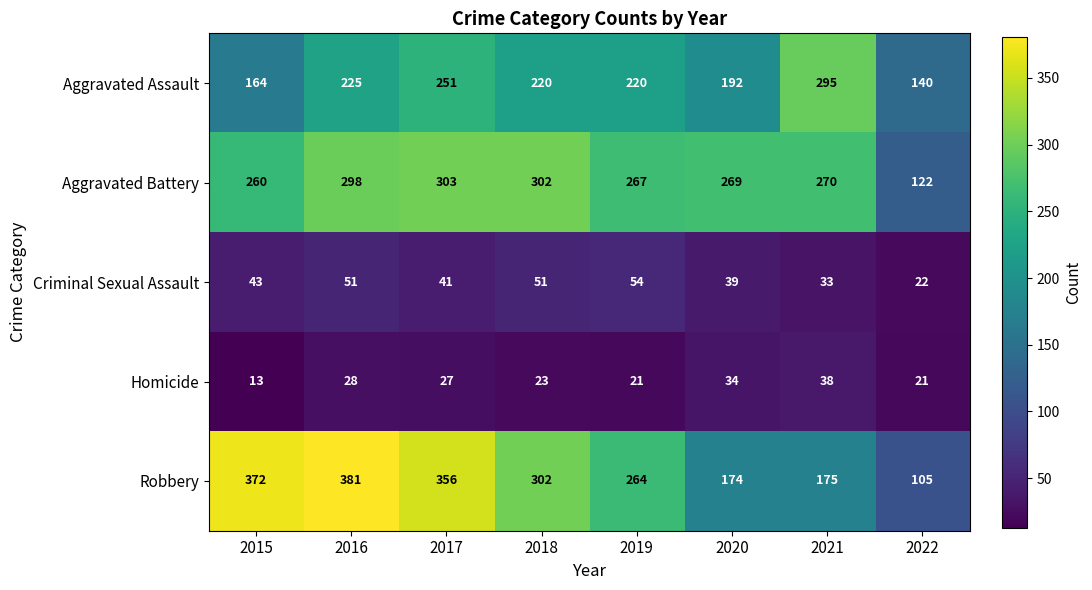

What is the difference between the highest and lowest values at 2018?

279